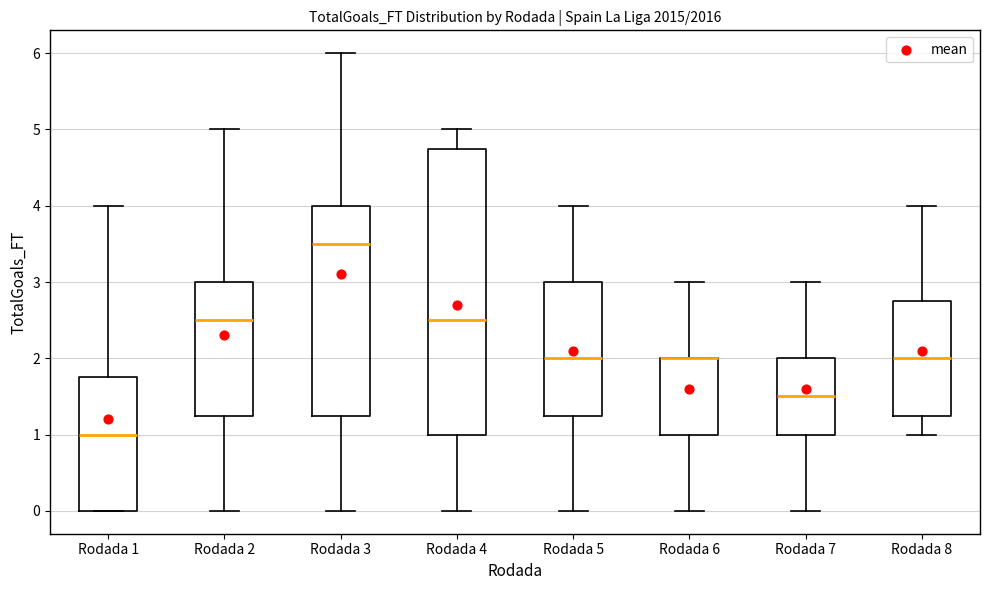

Reading left to right, read every box against the y-axis: the position of its median line, the range the box covers, and the ends of its whiskers. The values are not printed on the chart, so give them approximately, as read against the axis.

Rodada 1: median 1.0, box 0.0 to 1.8, whiskers 0.0 to 4.0
Rodada 2: median 2.5, box 1.3 to 3.0, whiskers 0.0 to 5.0
Rodada 3: median 3.5, box 1.3 to 4.0, whiskers 0.0 to 6.0
Rodada 4: median 2.5, box 1.0 to 4.8, whiskers 0.0 to 5.0
Rodada 5: median 2.0, box 1.3 to 3.0, whiskers 0.0 to 4.0
Rodada 6: median 2.0 (drawn on the box's upper edge), box 1.0 to 2.0, whiskers 0.0 to 3.0
Rodada 7: median 1.5, box 1.0 to 2.0, whiskers 0.0 to 3.0
Rodada 8: median 2.0, box 1.3 to 2.8, whiskers 1.0 to 4.0